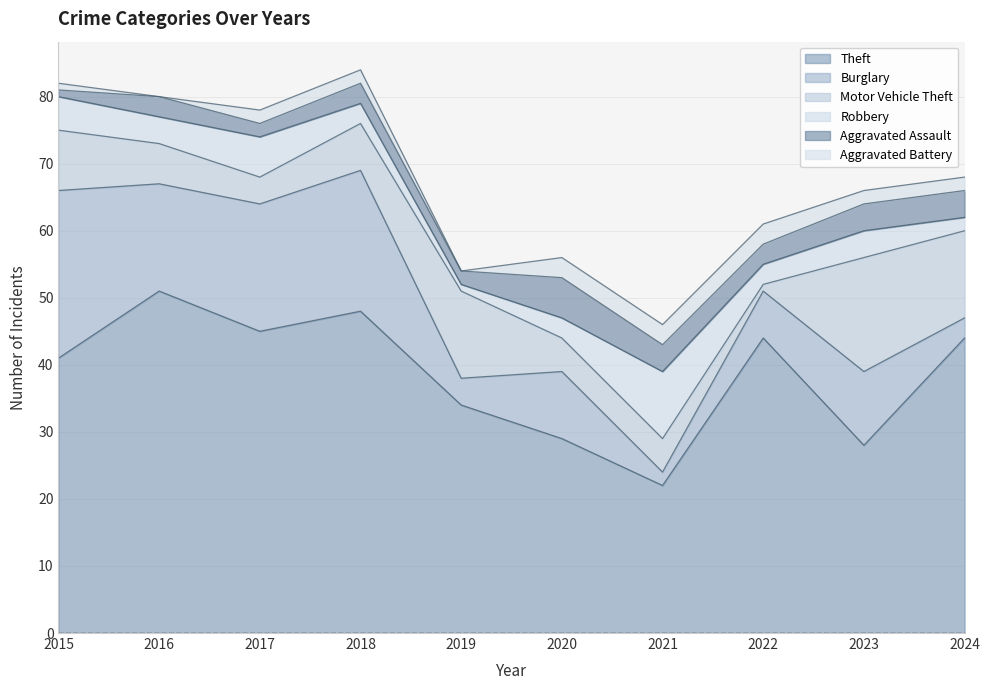

Rank the series at 2022 from lowest to highest value.

Motor Vehicle Theft, Robbery, Aggravated Assault, Aggravated Battery, Burglary, Theft